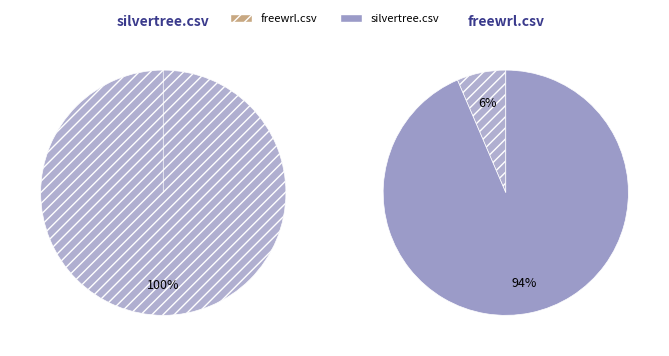

Is there any slice that represents more than half of the pie?

Yes